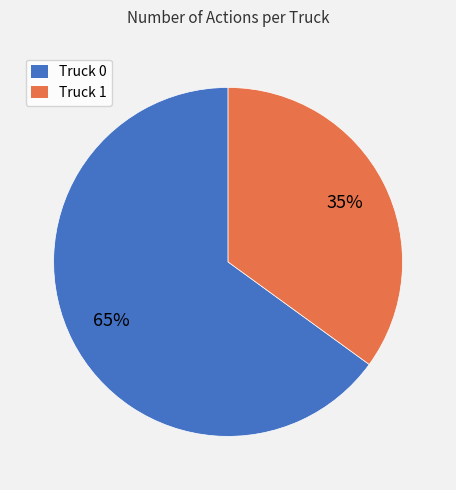

Between Truck 1 and Truck 0, which is larger?

Truck 0